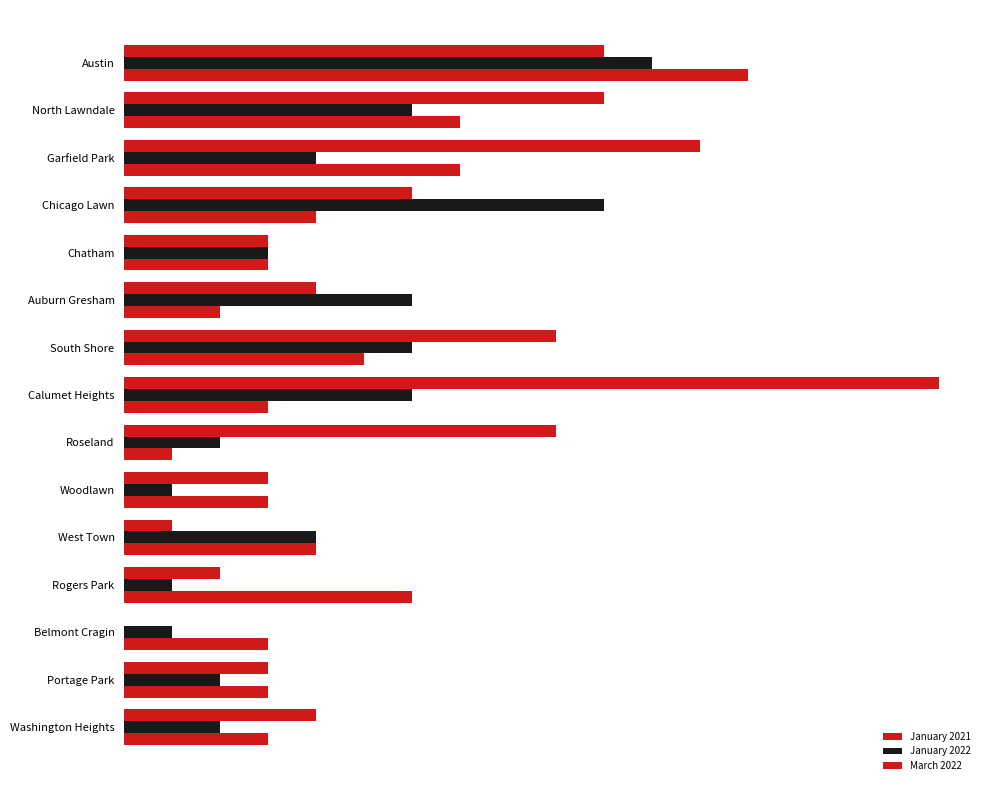

Does the chart contain stacked bars?

No